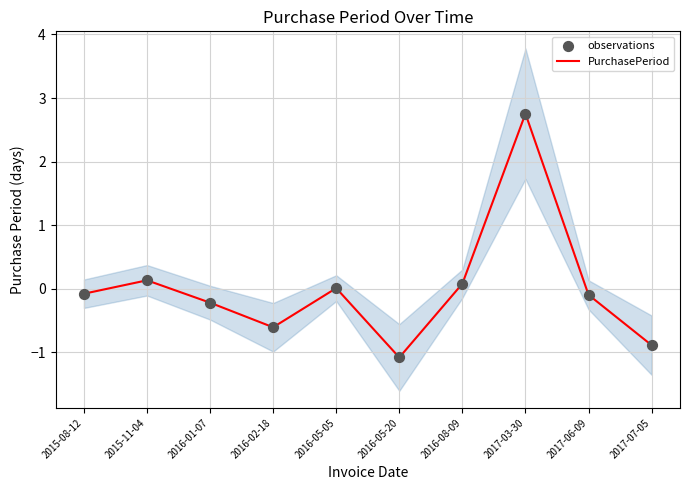

Which series reaches the minimum Y coordinate?

PurchasePeriod